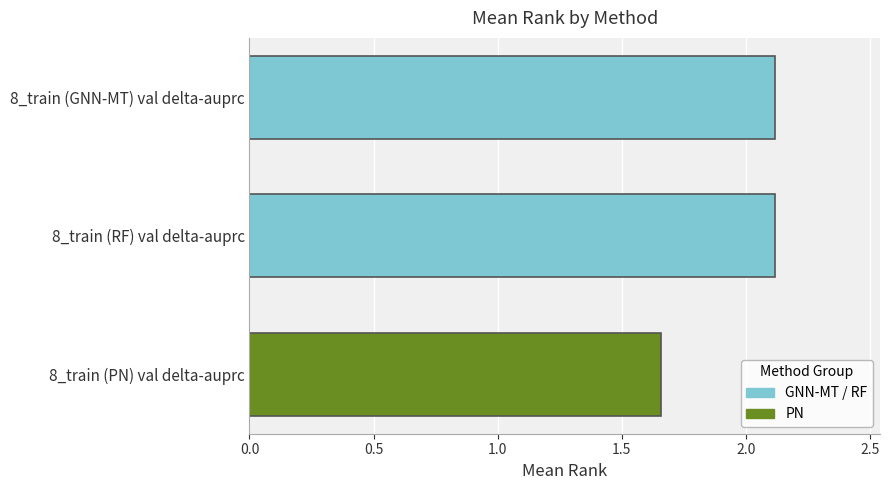

The chart shows a value of 0.4 at 8_train (RF) val delta-auprc. True or false?

False